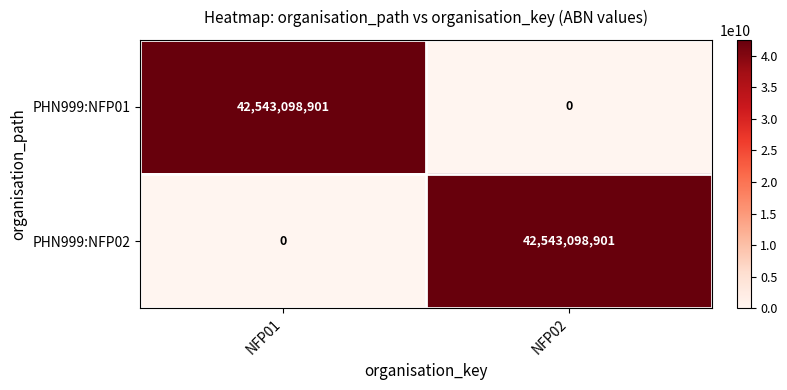

Is it true that PHN999:NFP02 equals 64770620296 at NFP02?

False